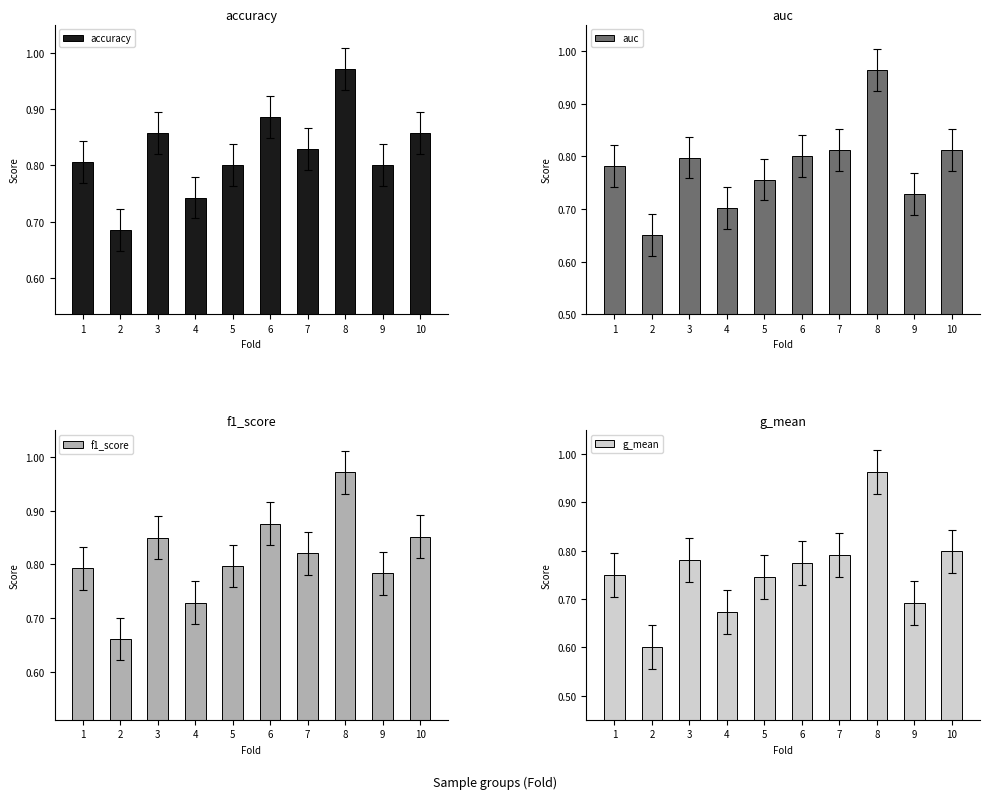

At which label is auc closest to 0?

2